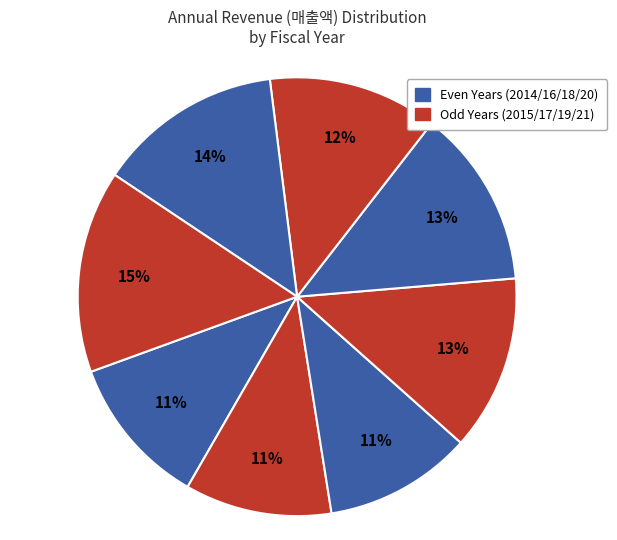

Count the number of slices in the pie.

8